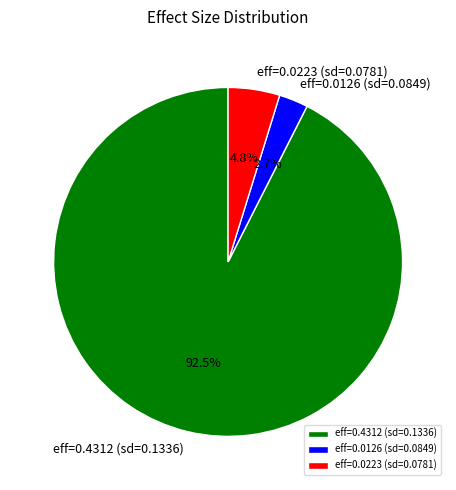

What is the total percentage of eff=0.0223 (sd=0.0781) and eff=0.0126 (sd=0.0849)?

7.5%